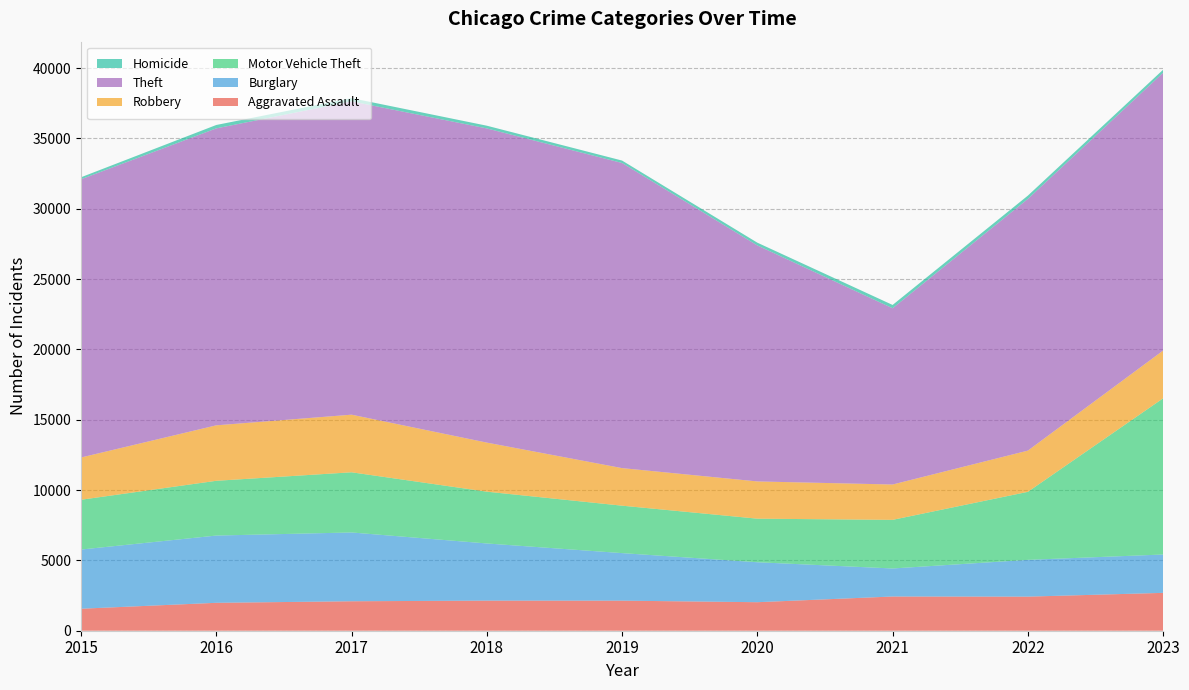

Reading right to left, transcribe all the data shown in this chart.

Aggravated Assault: 2692	2424	2433	2028	2138	2140	2095	1985	1564
Burglary: 2727	2615	1992	2841	3380	4064	4891	4781	4208
Motor Vehicle Theft: 11105	4836	3458	3098	3373	3683	4279	3894	3540
Robbery: 3396	2931	2513	2648	2671	3489	4096	3944	3005
Theft: 19754	17895	12532	16779	21694	22338	22277	21114	19780
Homicide: 214	235	235	197	173	194	230	241	144